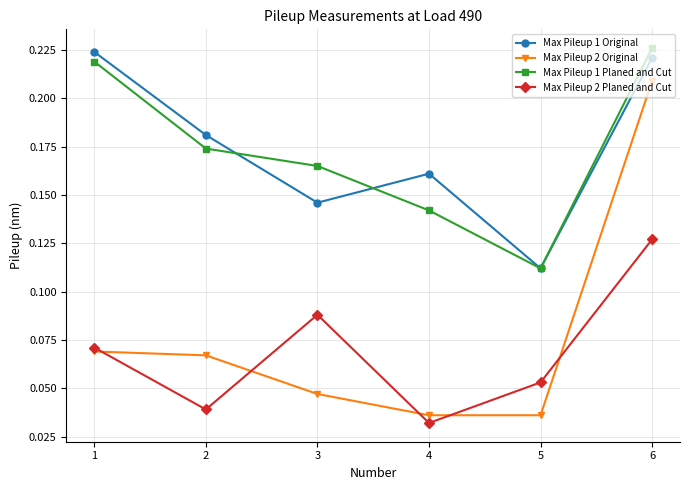

How many Max Pileup 2 Planed and Cut values are between 0 and 1?

6